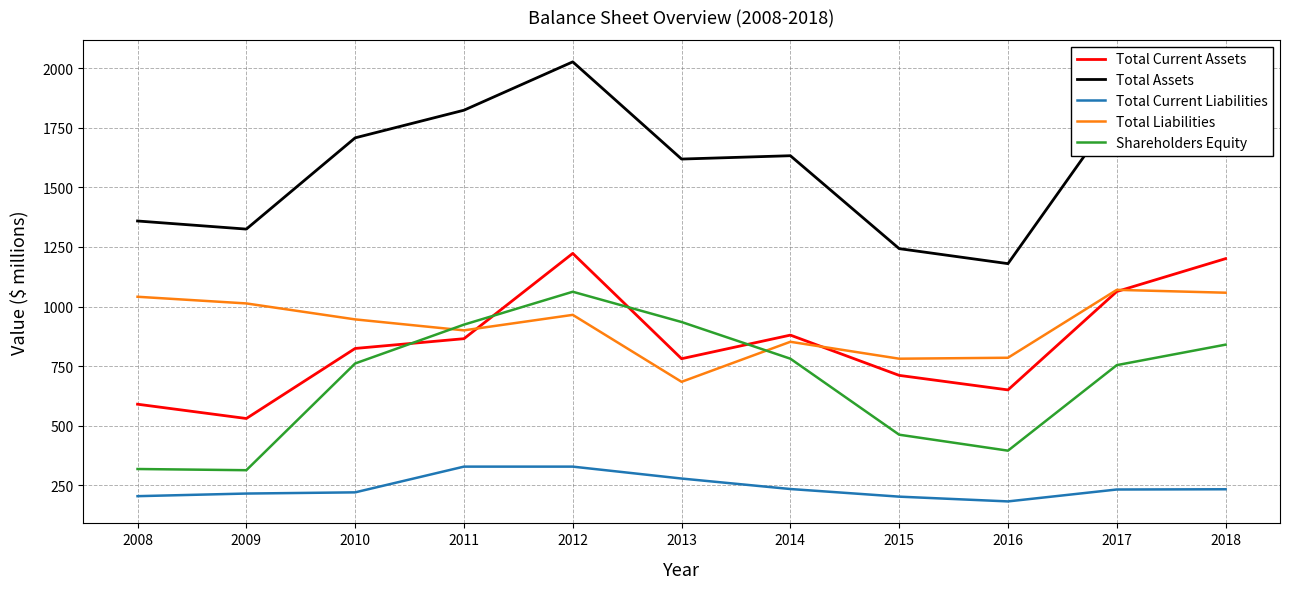

What is the minimum value for Total Current Assets?

530